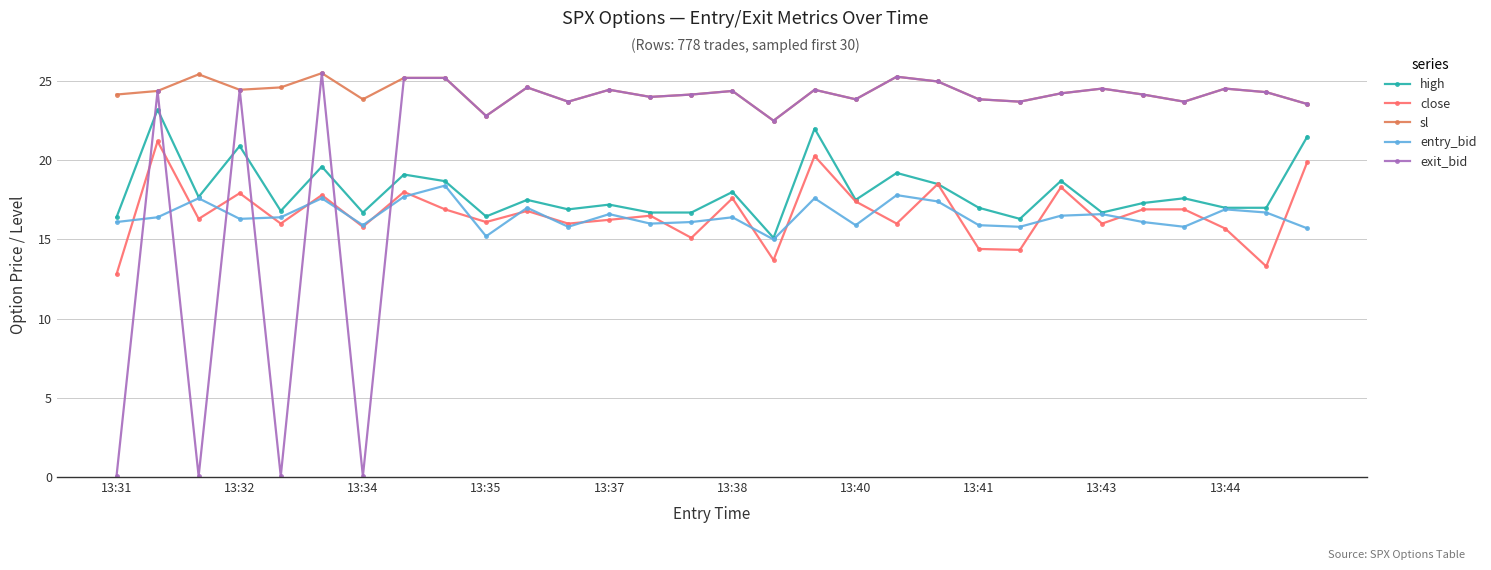

What is the maximum value for sl?

25.5